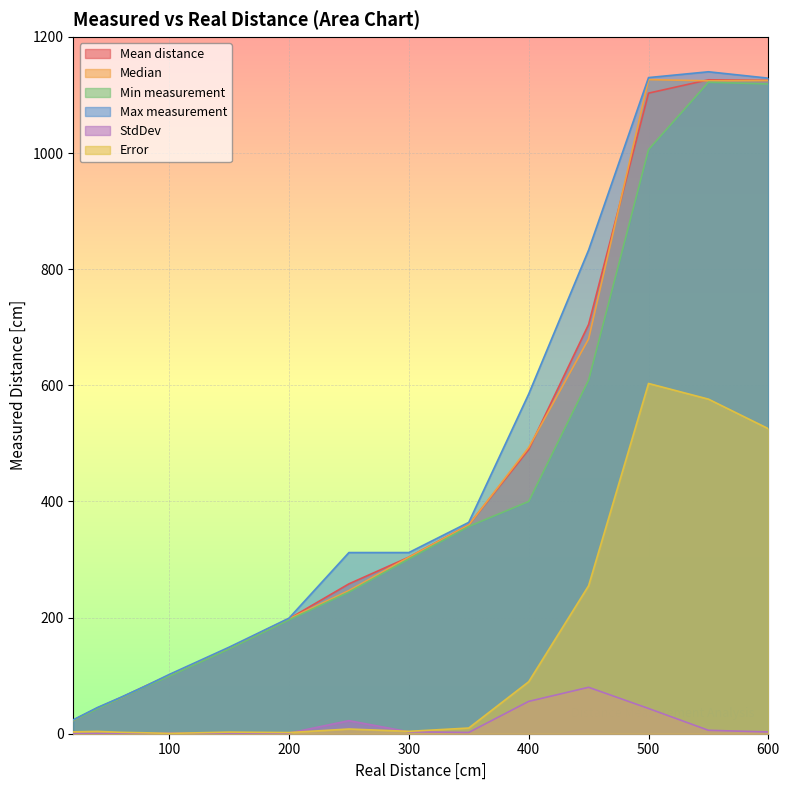

How many lines are shown in the chart?

6